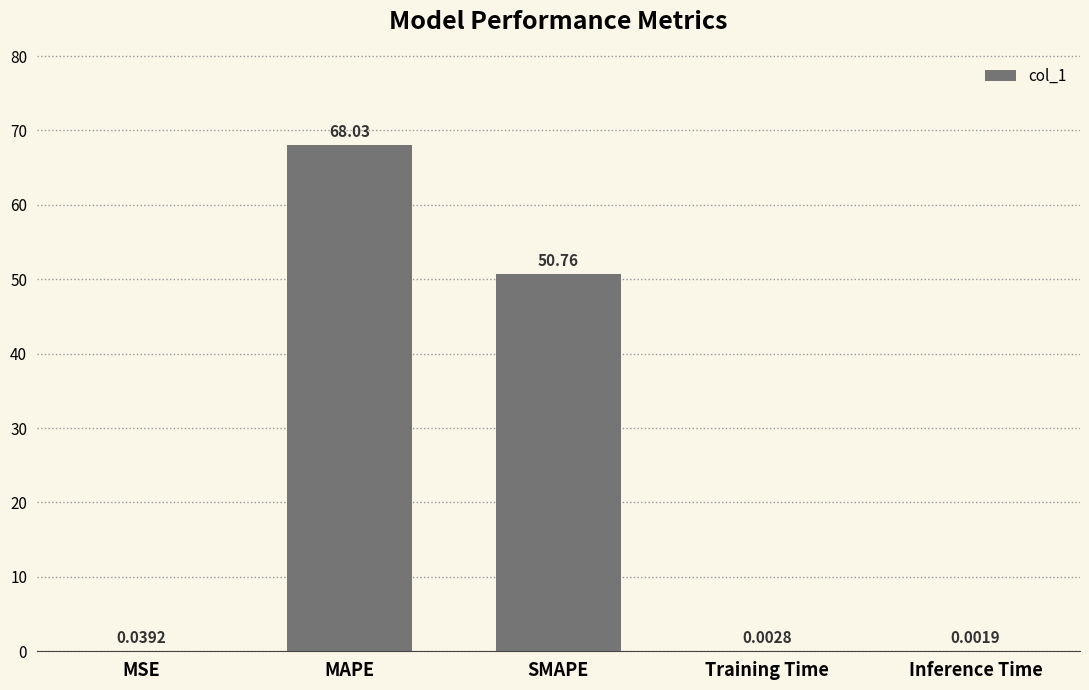

Between MSE and Inference Time, which is larger?

MSE